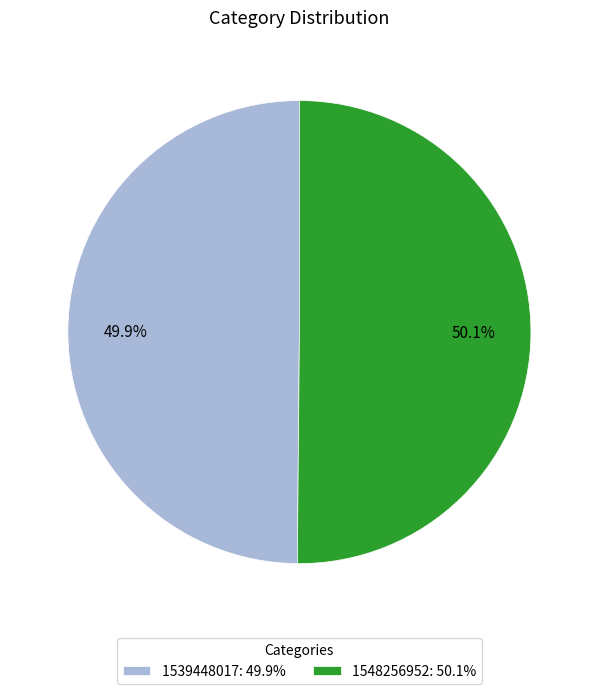

What percentage do 1539448017: 49.9% and 1548256952: 50.1% together represent?

100.0%